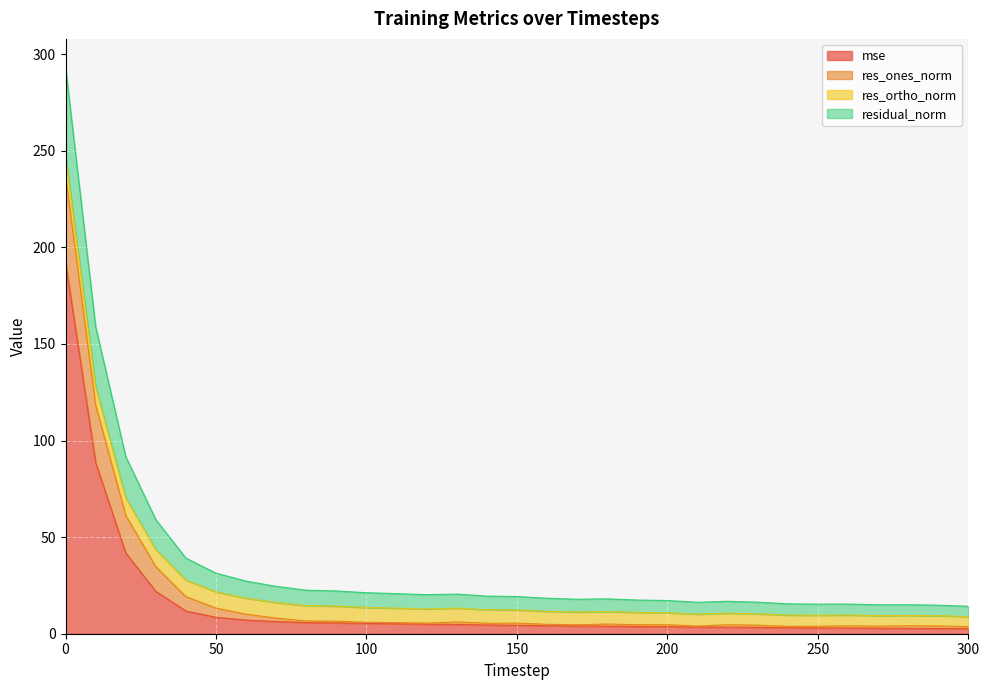

What is the highest value of the mse series?

192.3